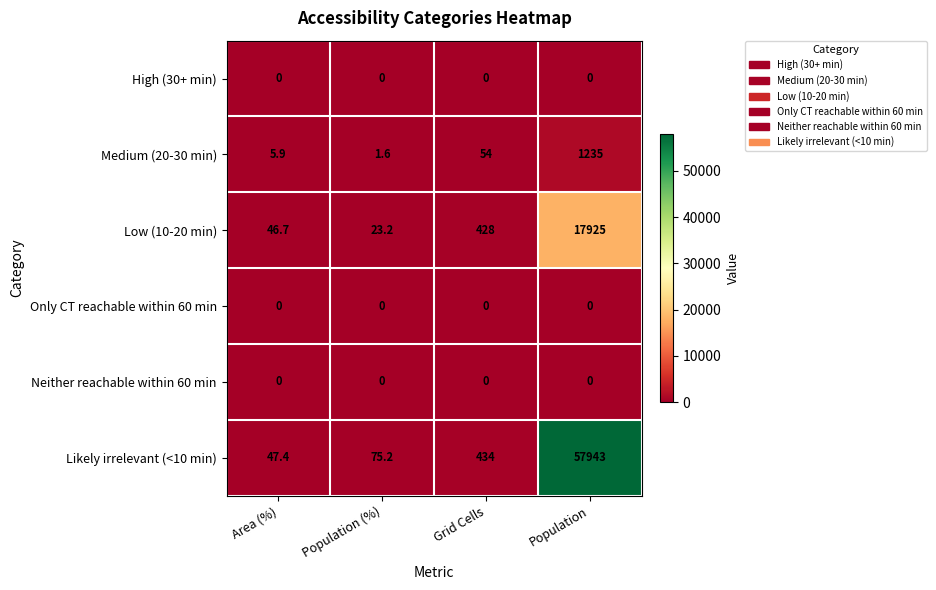

Reading right to left, extract all data points from this chart.

High (30+ min): Population=0.0	Grid Cells=0.0	Population (%)=0.0	Area (%)=0.0
Medium (20-30 min): Population=1235.0	Grid Cells=54.0	Population (%)=1.6	Area (%)=5.9
Low (10-20 min): Population=17925.0	Grid Cells=428.0	Population (%)=23.2	Area (%)=46.7
Only CT reachable within 60 min: Population=0.0	Grid Cells=0.0	Population (%)=0.0	Area (%)=0.0
Neither reachable within 60 min: Population=0.0	Grid Cells=0.0	Population (%)=0.0	Area (%)=0.0
Likely irrelevant (<10 min): Population=57943.0	Grid Cells=434.0	Population (%)=75.2	Area (%)=47.4